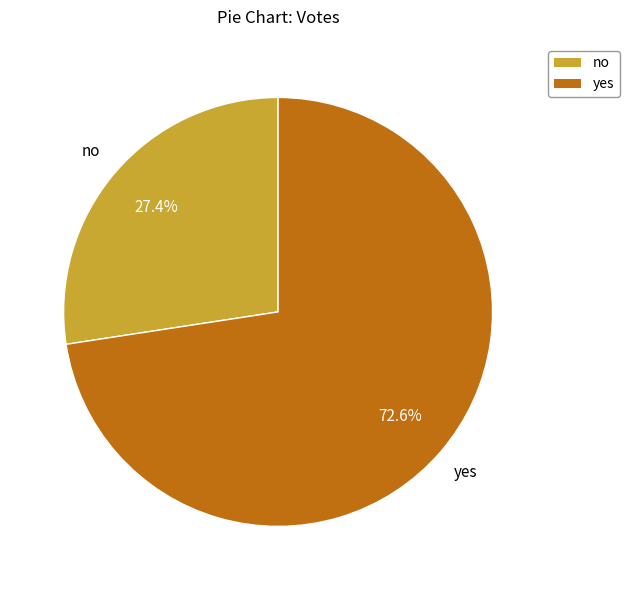

Combined, do no and yes account for over 50%?

Yes